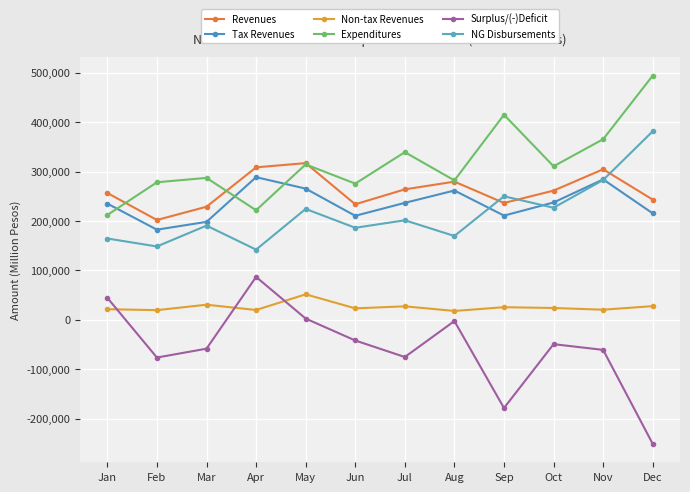

At which category does Surplus/(-)Deficit reach its first local peak?

Apr